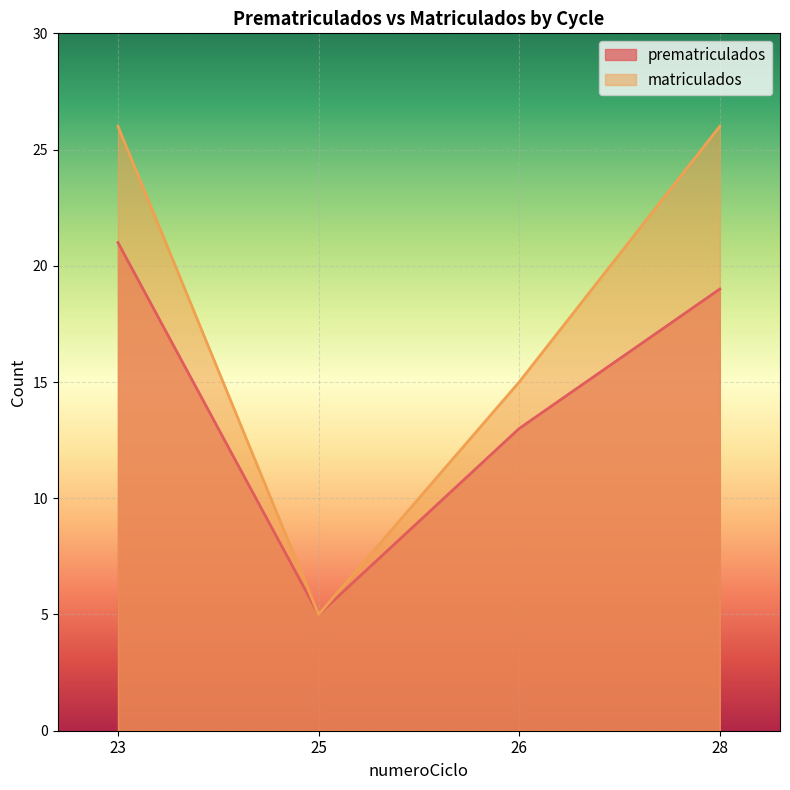

What is the total value across all series at 28?

45